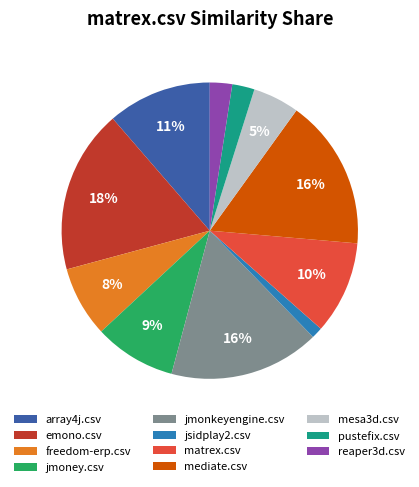

To the nearest percent, what is the average slice percentage?

9%